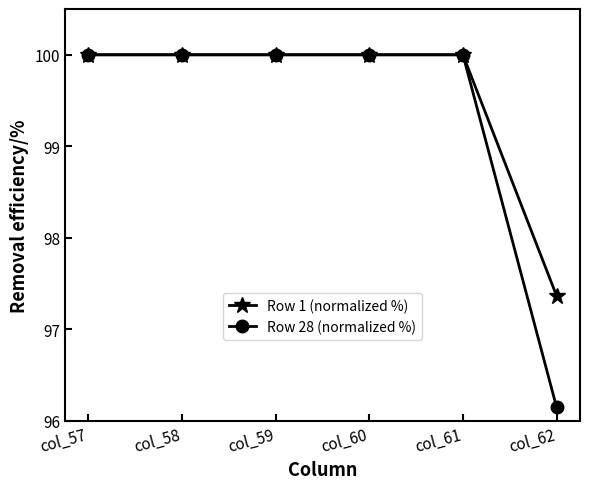

Which series has the largest range (max minus min)?

Row 28 (normalized %)